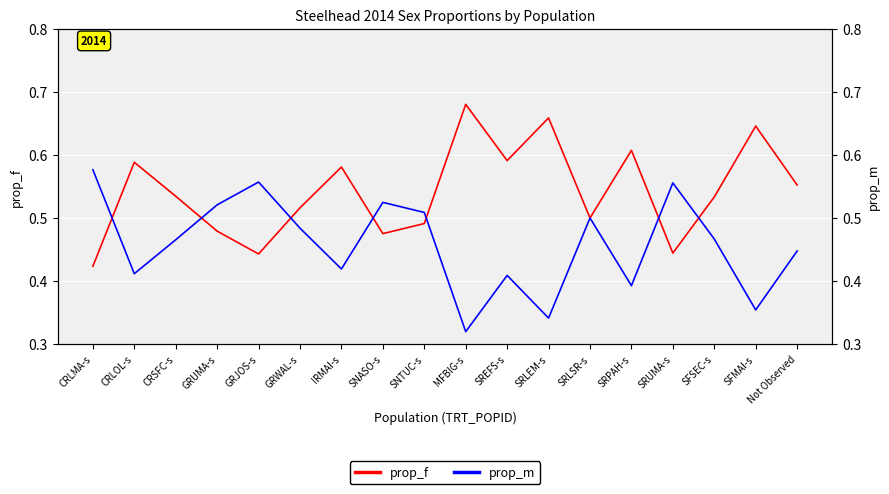

What is the sum of all prop_f values?

9.7